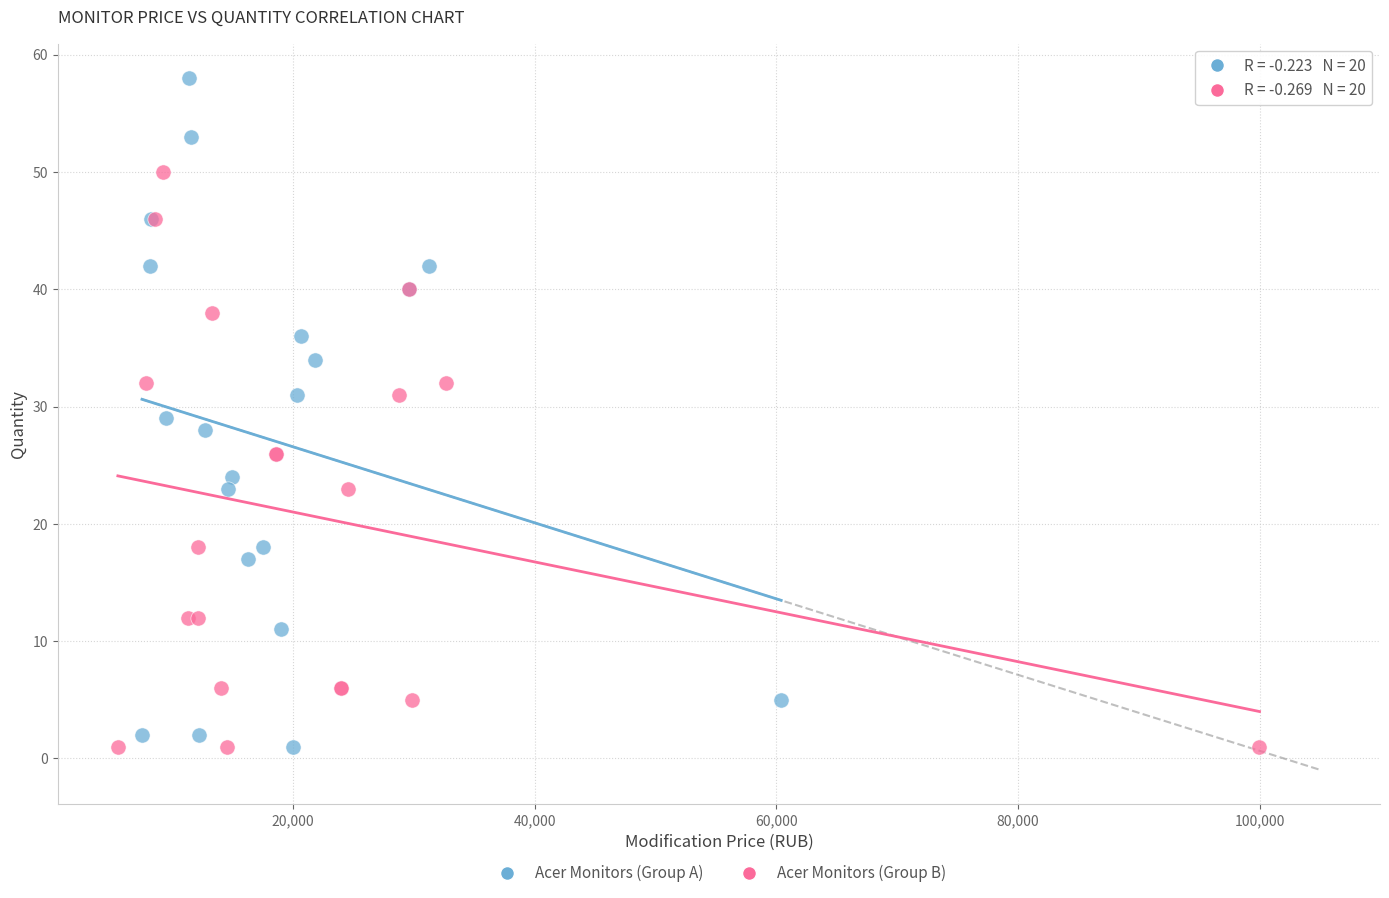

Which series reaches the maximum Y coordinate?

Acer Monitors (Group A)